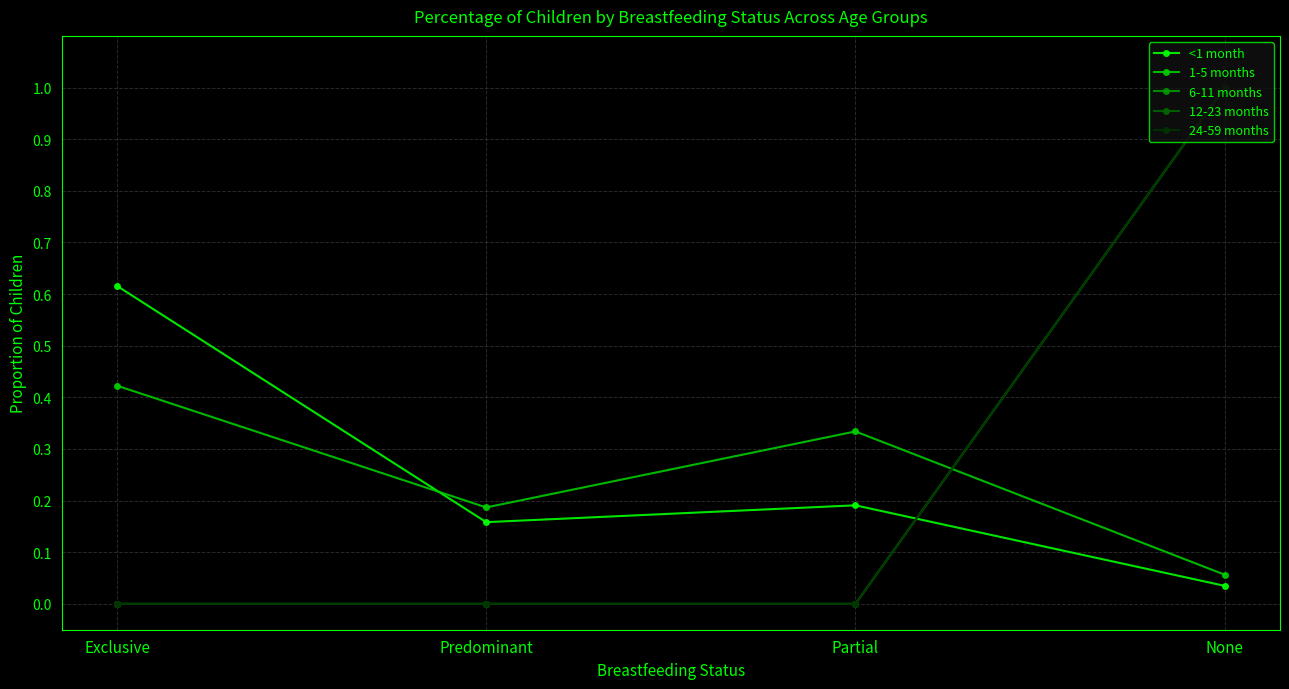

Is this an area chart (filled region under the line)?

No